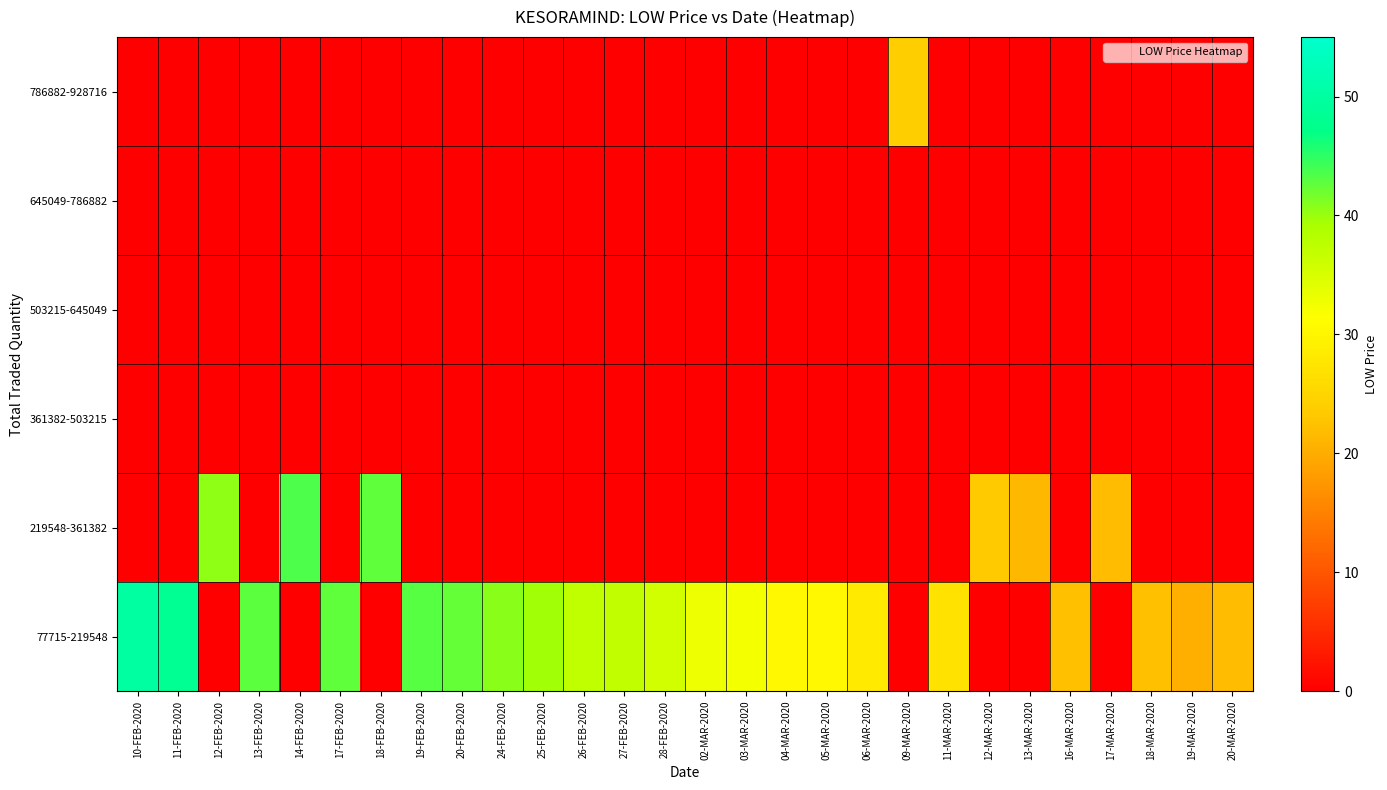

Which category has the highest value across all series?

10-FEB-2020